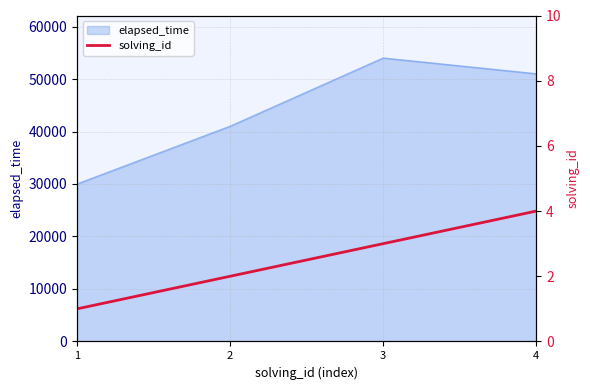

How many lines are shown in the chart?

1